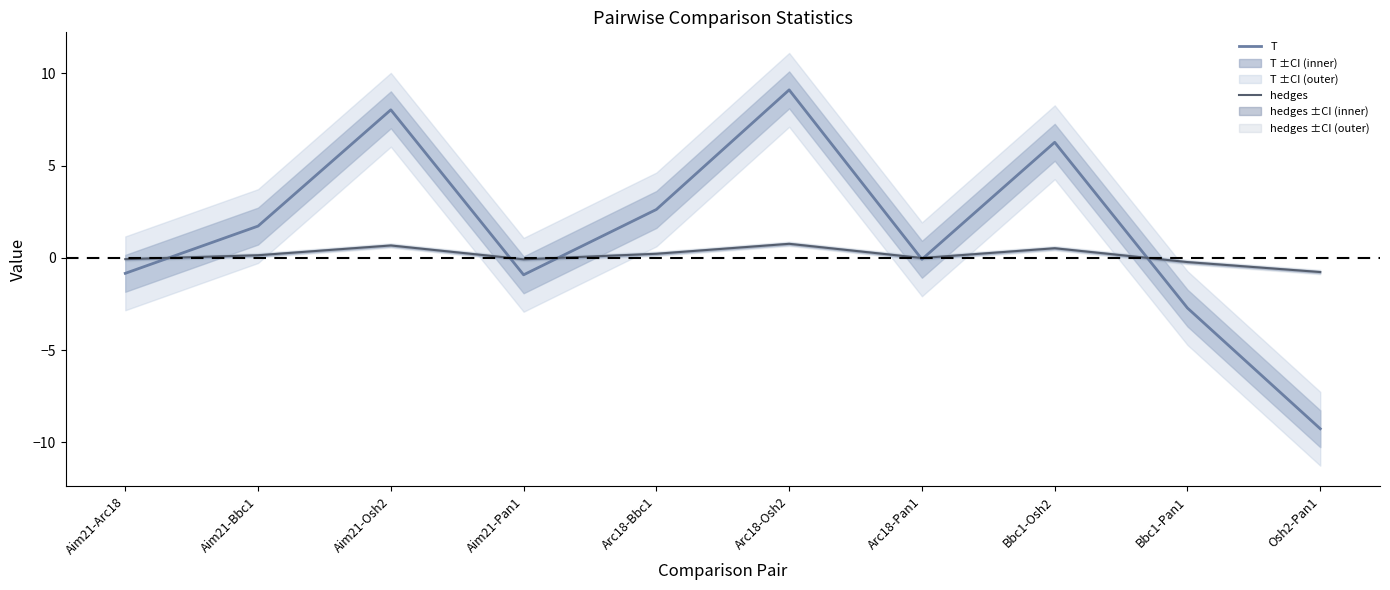

What are all the series names shown in the legend?

T, hedges